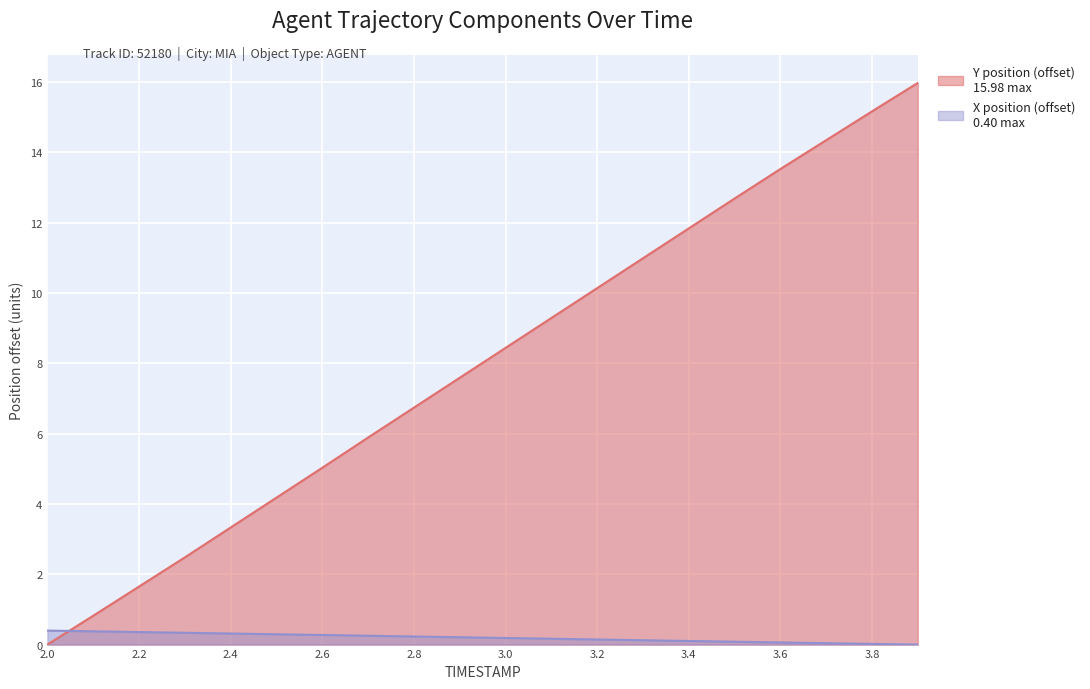

True or false: X and Y intersect in this chart.

True